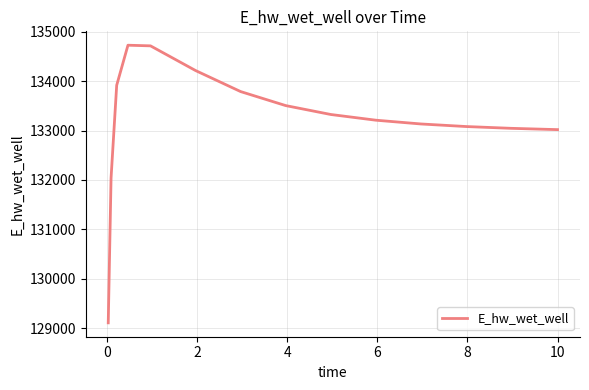

Does the chart have visible grid lines?

Yes